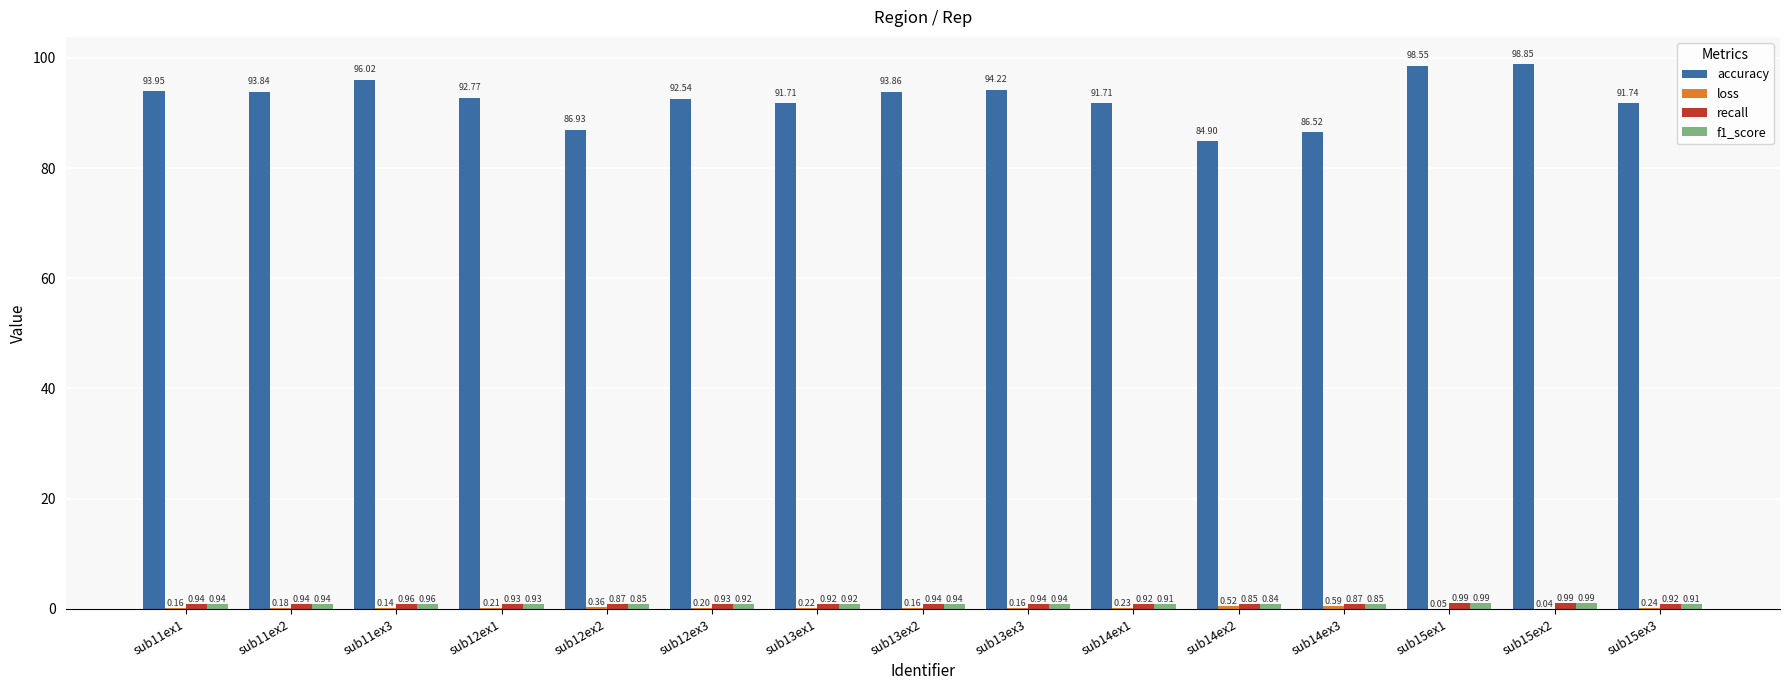

Which series changed the most between sub12ex2 and sub15ex2?

accuracy